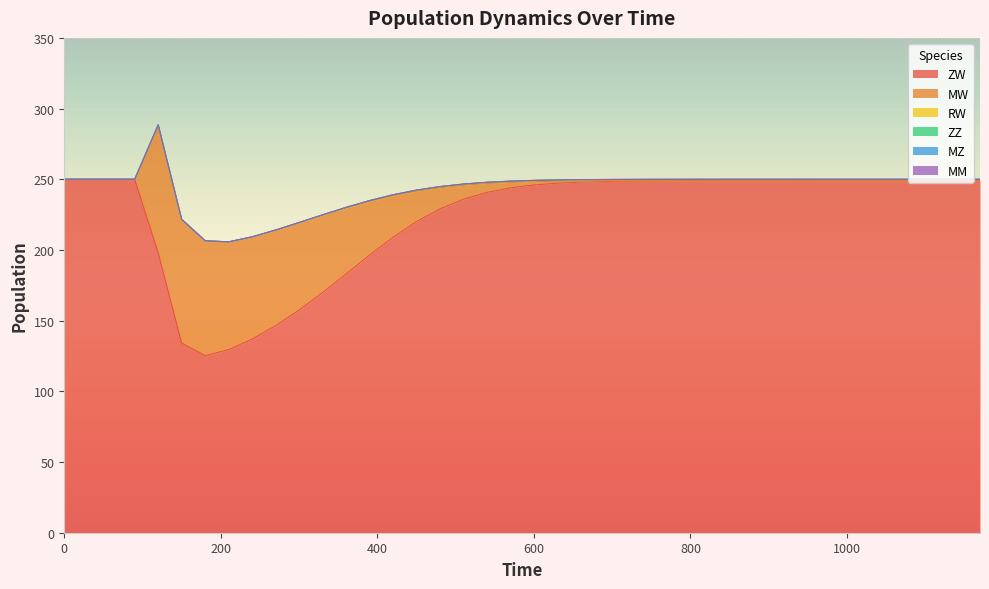

True or false: MZ has more than 2 interior local peaks.

False